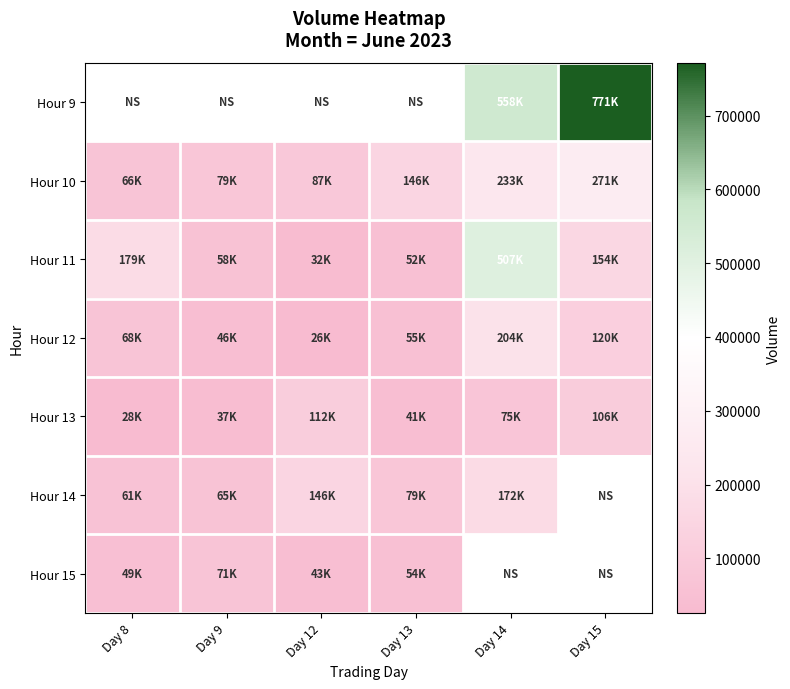

What is the minimum value shown in the chart?

26004.0